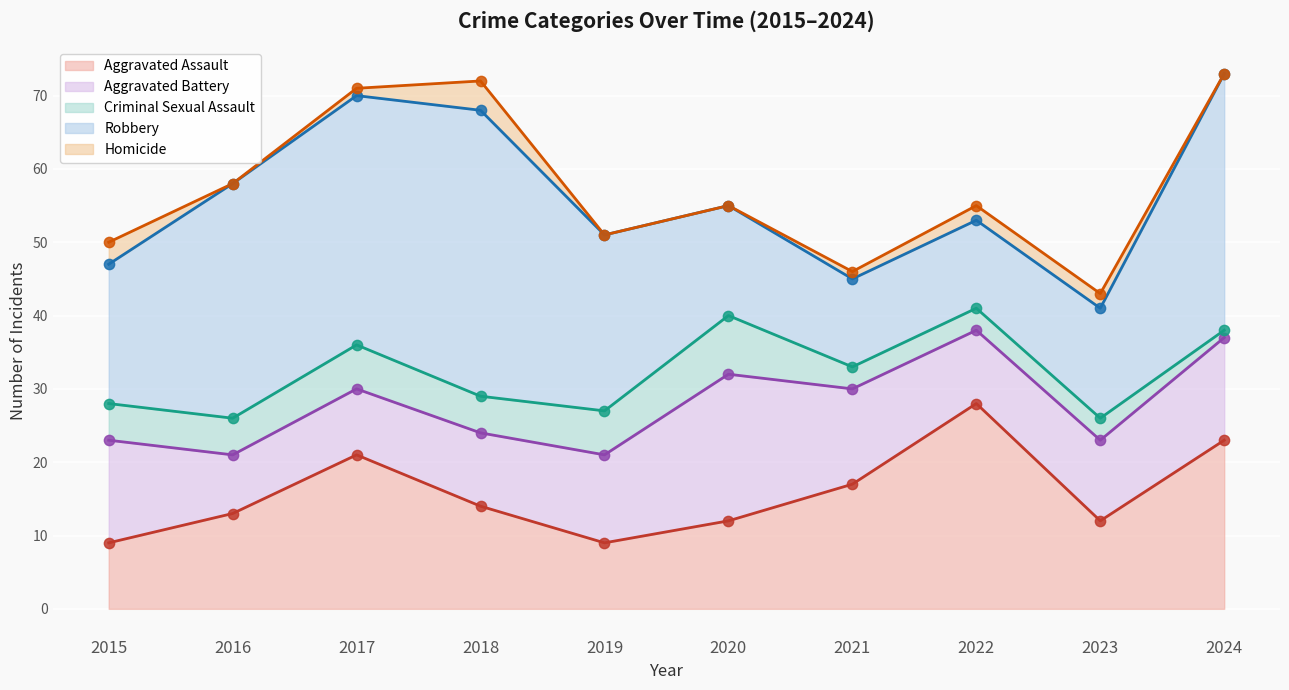

At which category is the sum across all series the highest?

2024